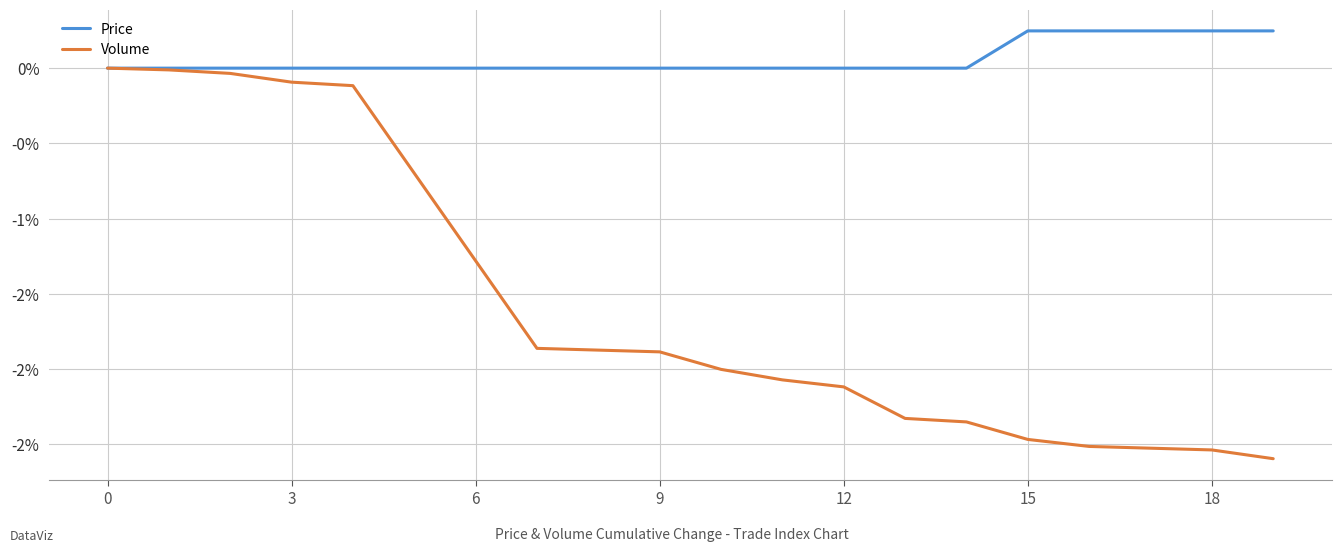

Which series has the largest total across all categories?

Price